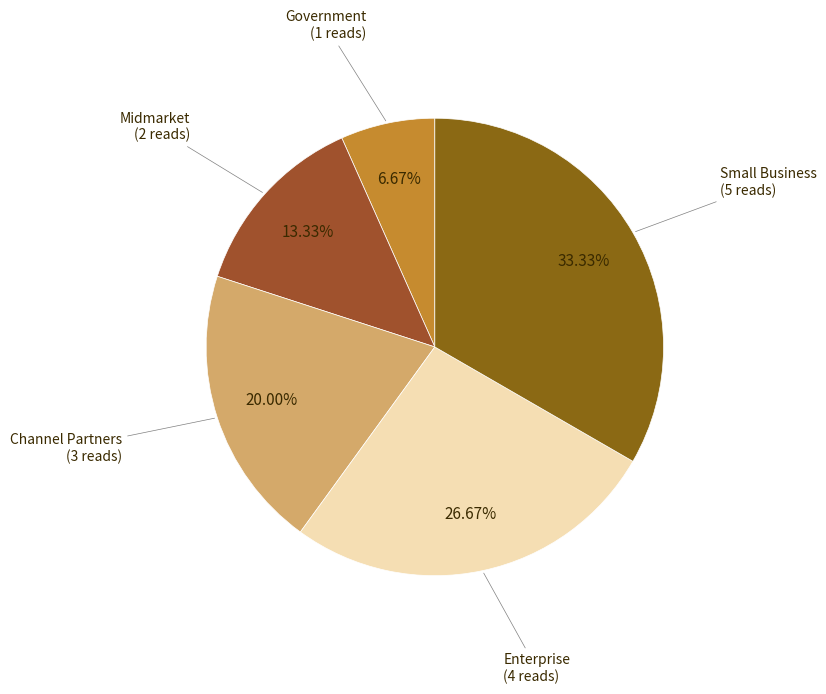

Does any single category account for the majority?

No